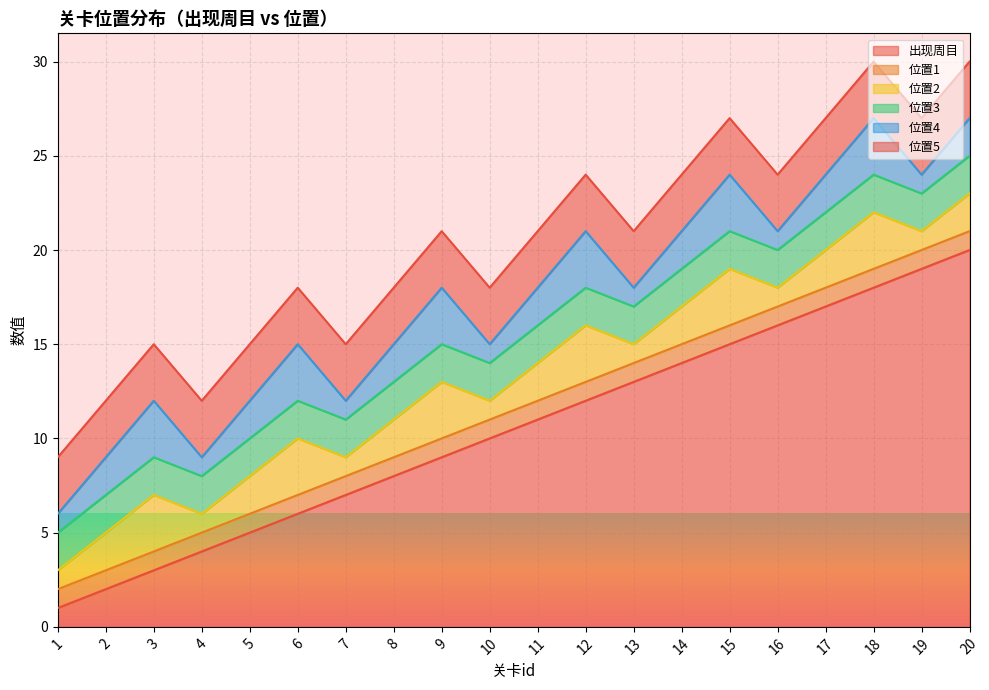

What is the greatest value displayed?

20